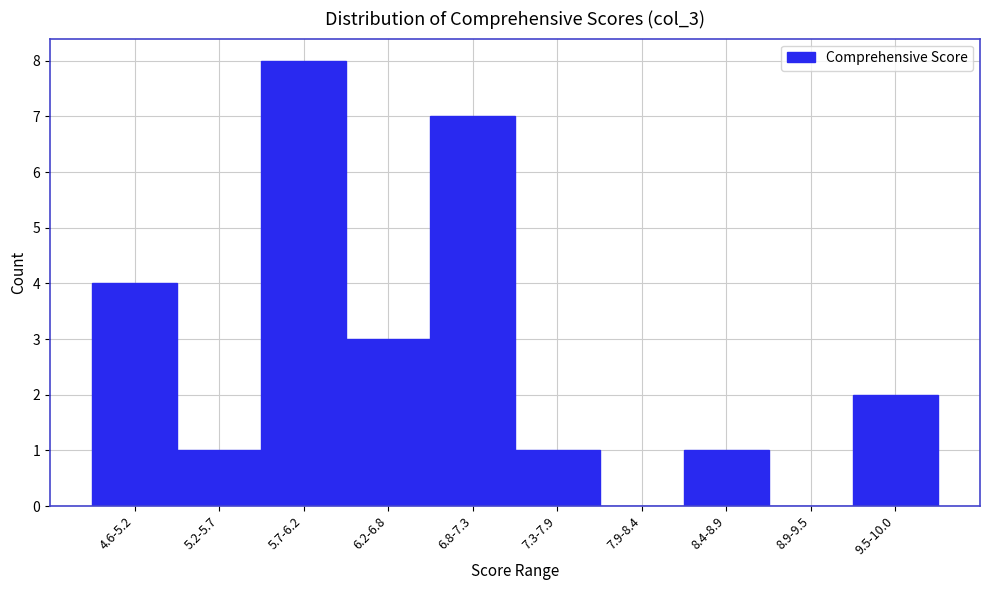

Reading left to right, list all the values displayed in this chart.

4.6-5.2=4	5.2-5.7=1	5.7-6.2=8	6.2-6.8=3	6.8-7.3=7	7.3-7.9=1	7.9-8.4=0	8.4-8.9=1	8.9-9.5=0	9.5-10.0=2